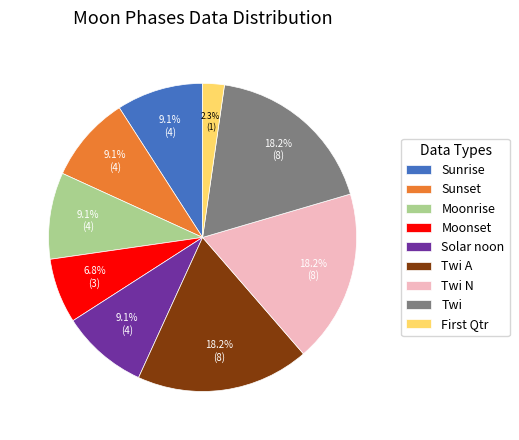

Which slice is the smallest?

First Qtr